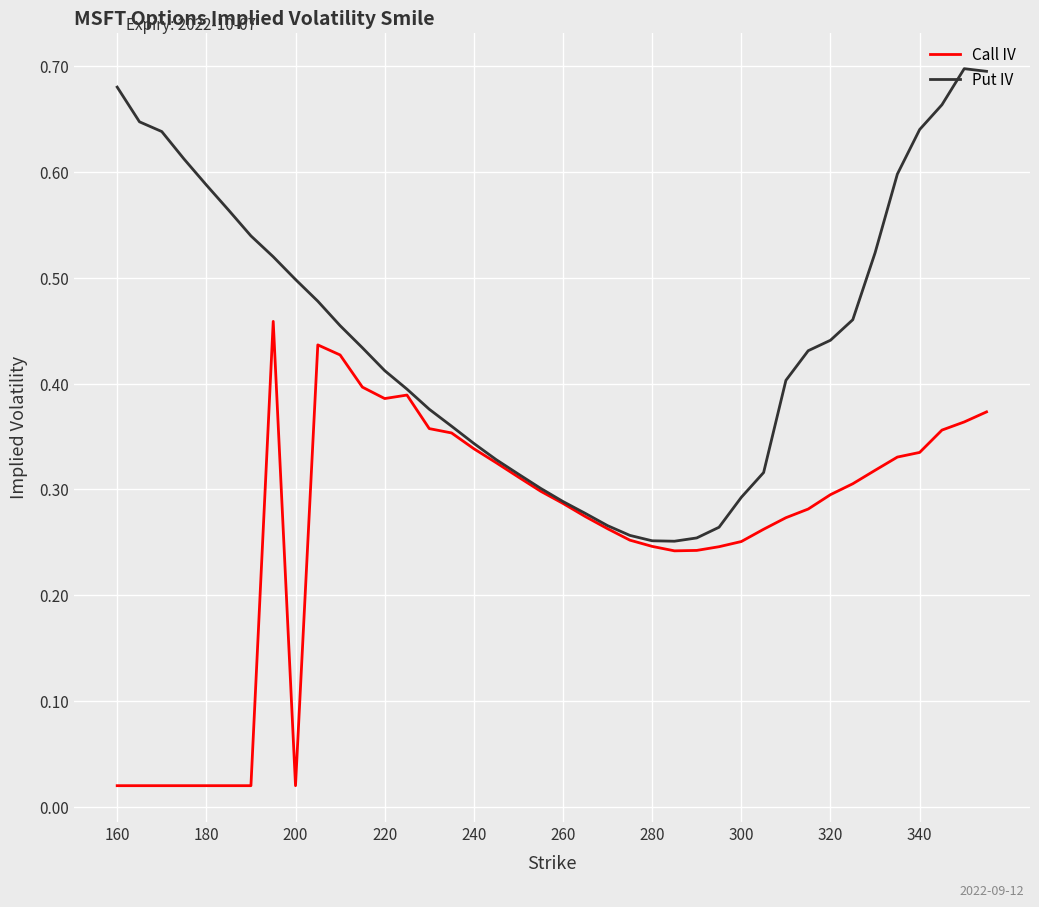

Which series has the widest spread of values?

Put IV